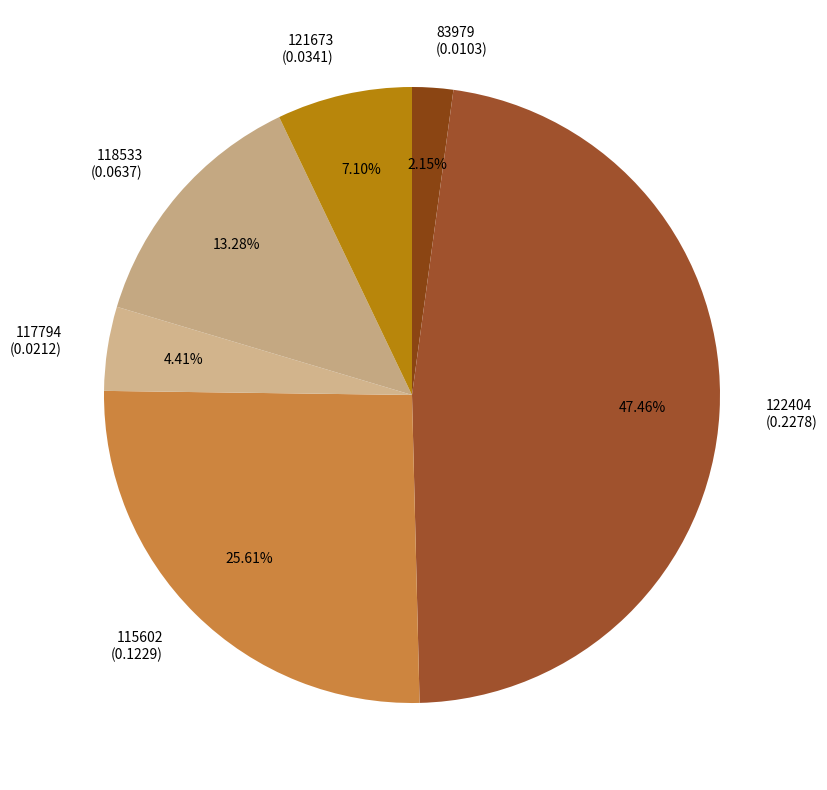

The 118533 slice represents 5% of the pie. True or false?

False